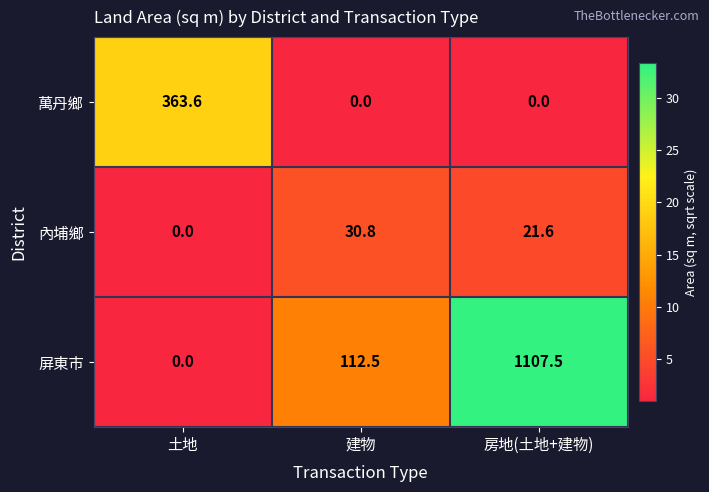

Which series has the largest total across all categories?

屏東市